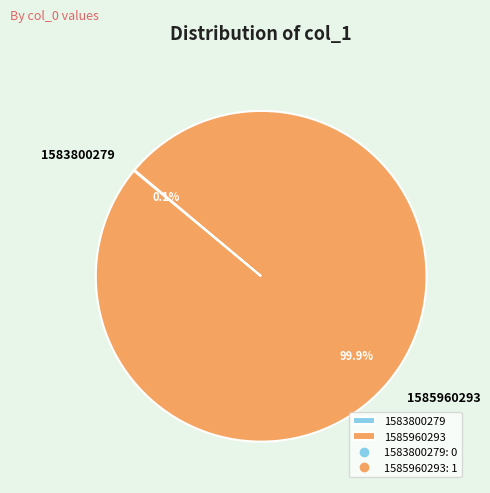

Which category has the biggest portion of the pie?

1585960293